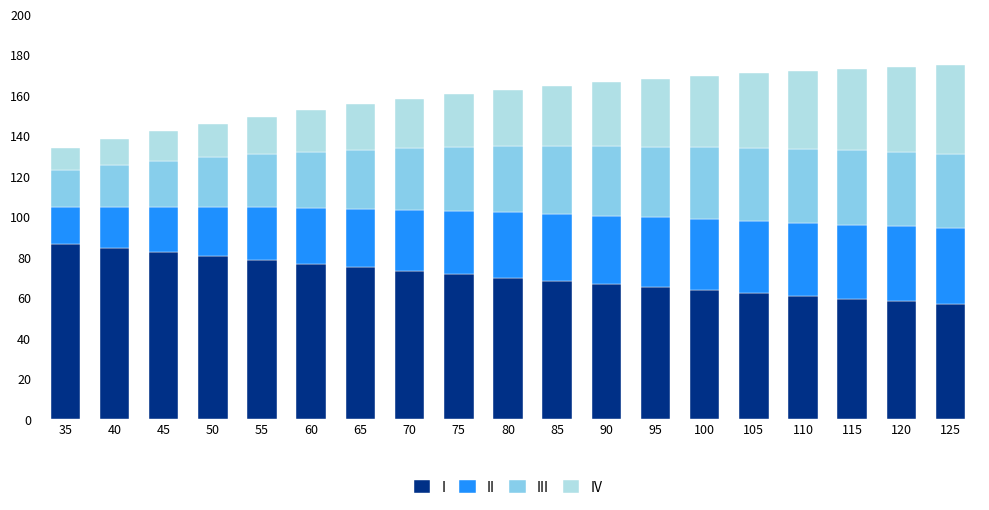

What is the average value of the I series?

70.7